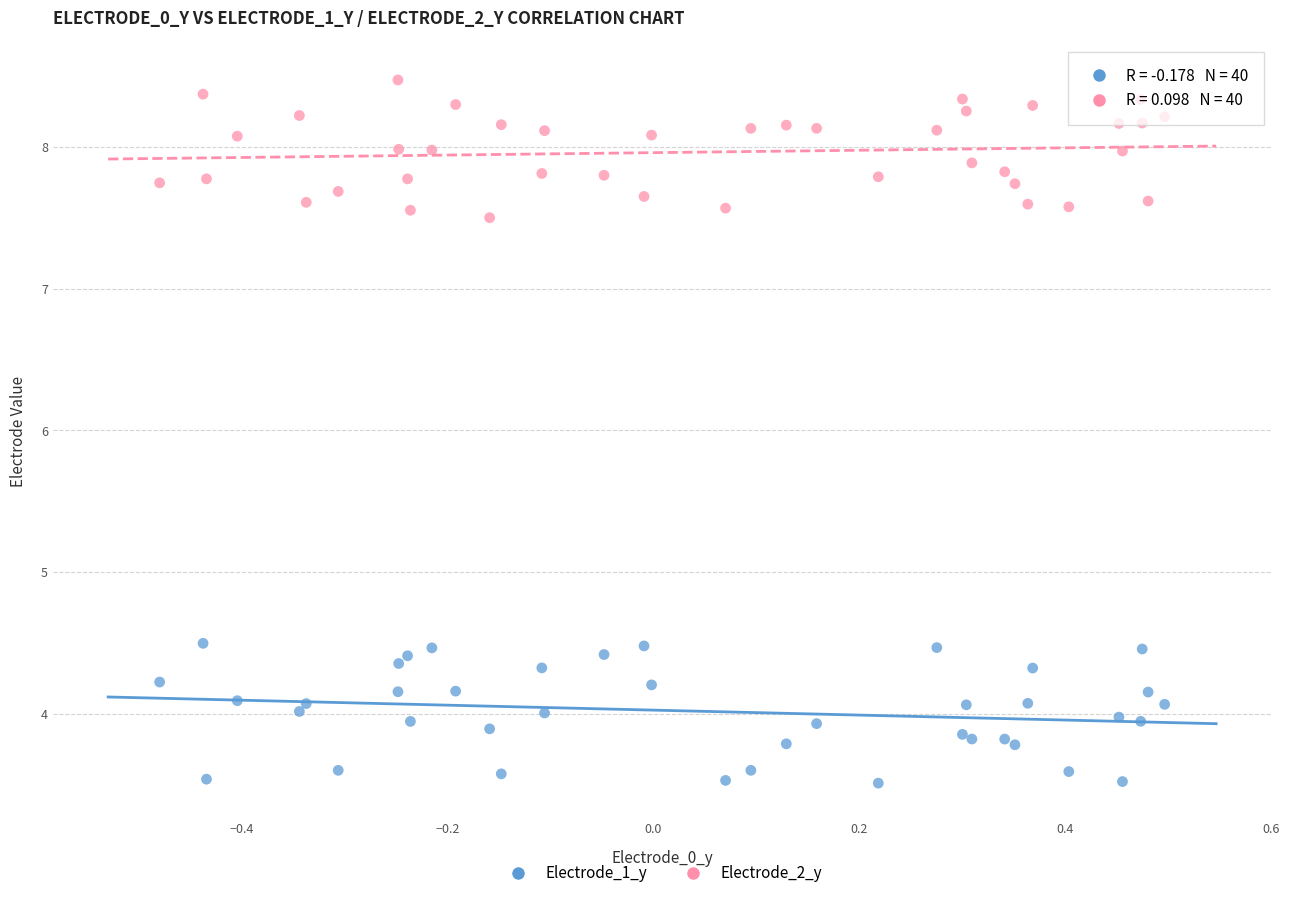

Which series contains the lowest Y value?

Electrode_1_y